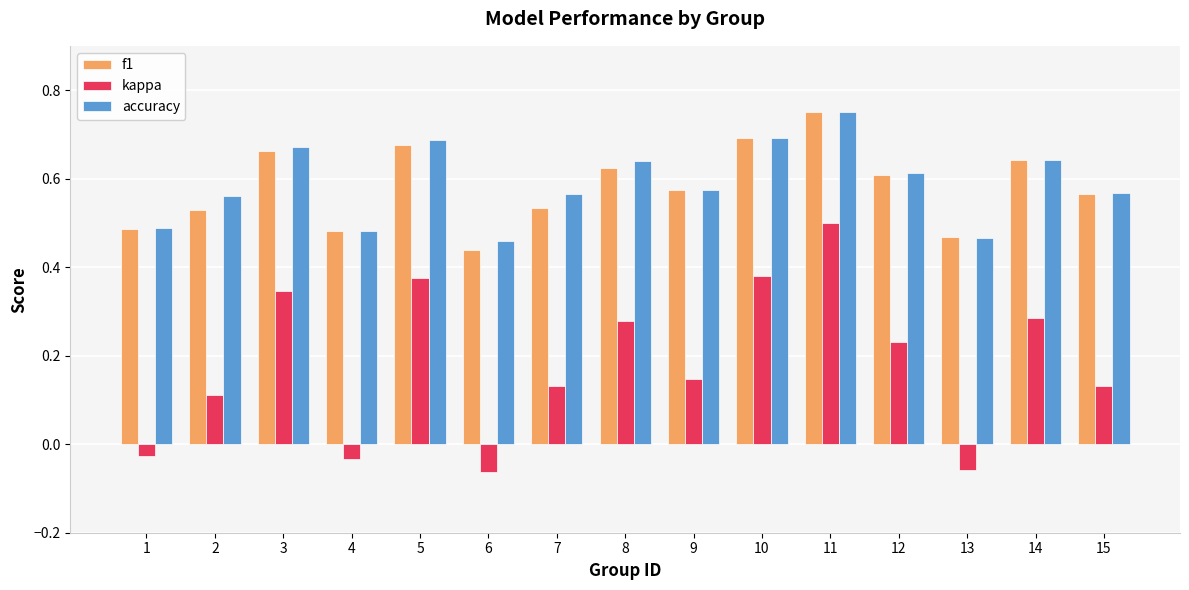

How many accuracy values are between 0 and 1?

15